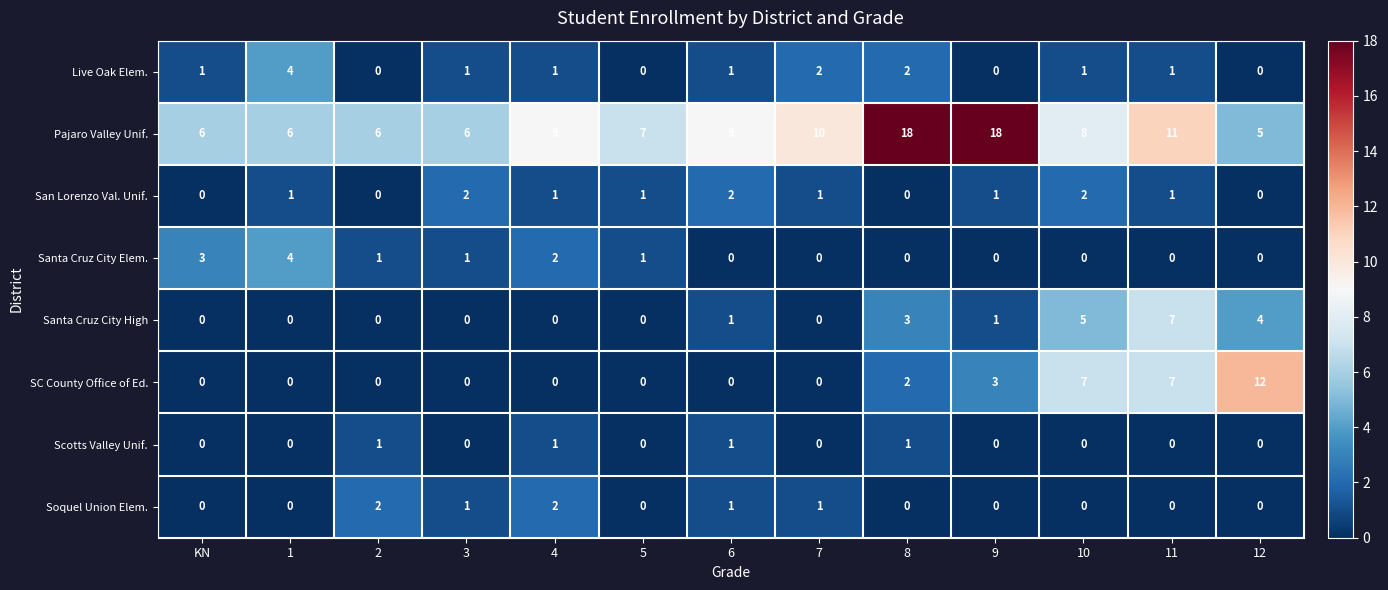

What is the greatest value displayed?

18